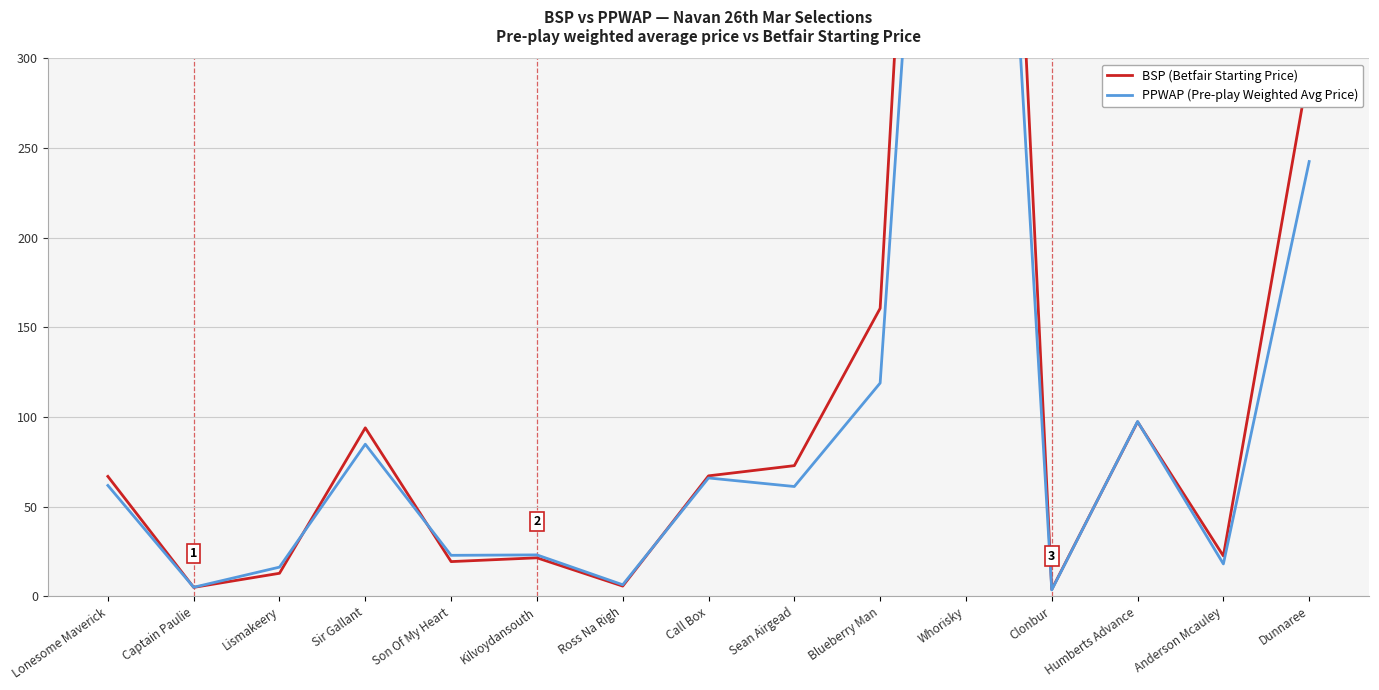

What is the label of the 12th point from the right?

Sir Gallant